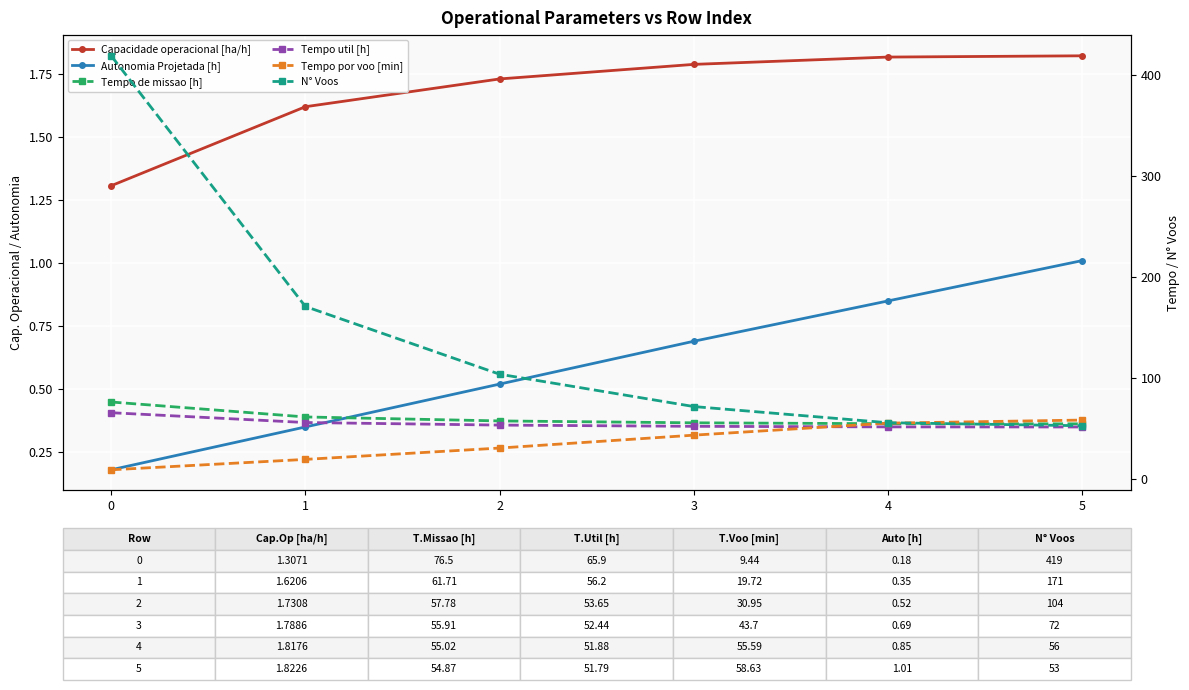

What is the spread (max minus min) of values at 5?

57.6